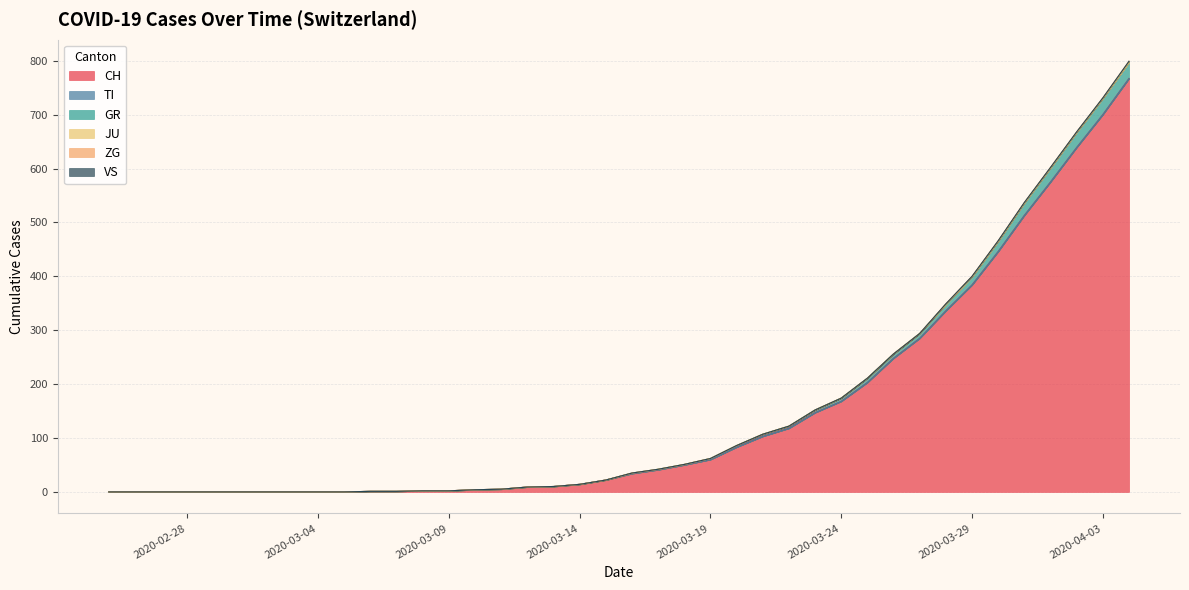

What position from the left is 2020-03-06?

11